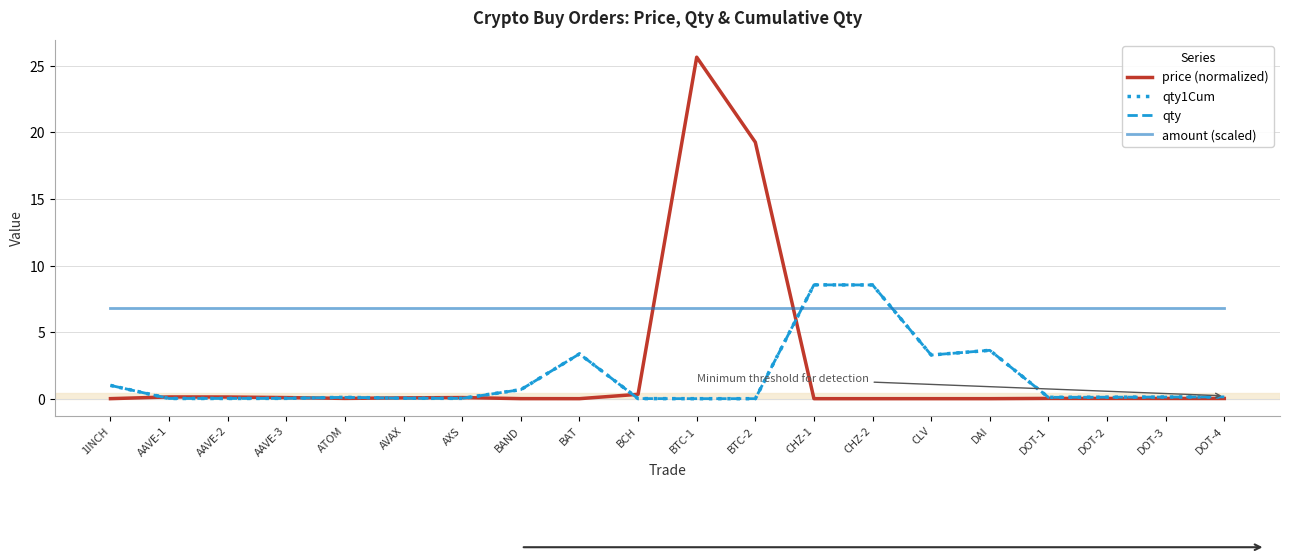

At how many categories does at least one series exceed 24?

1